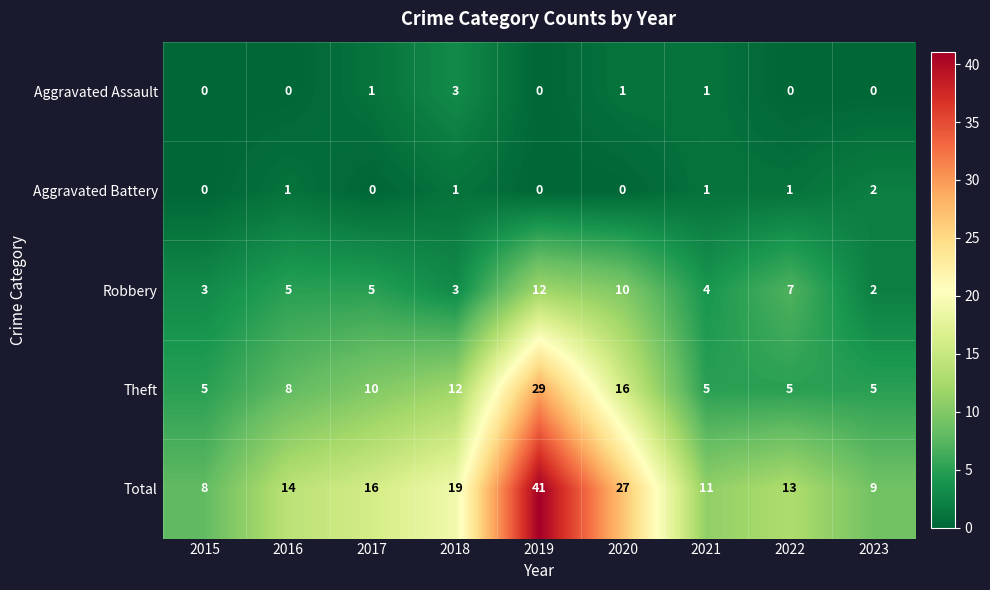

At which category is the sum across all series the highest?

2019